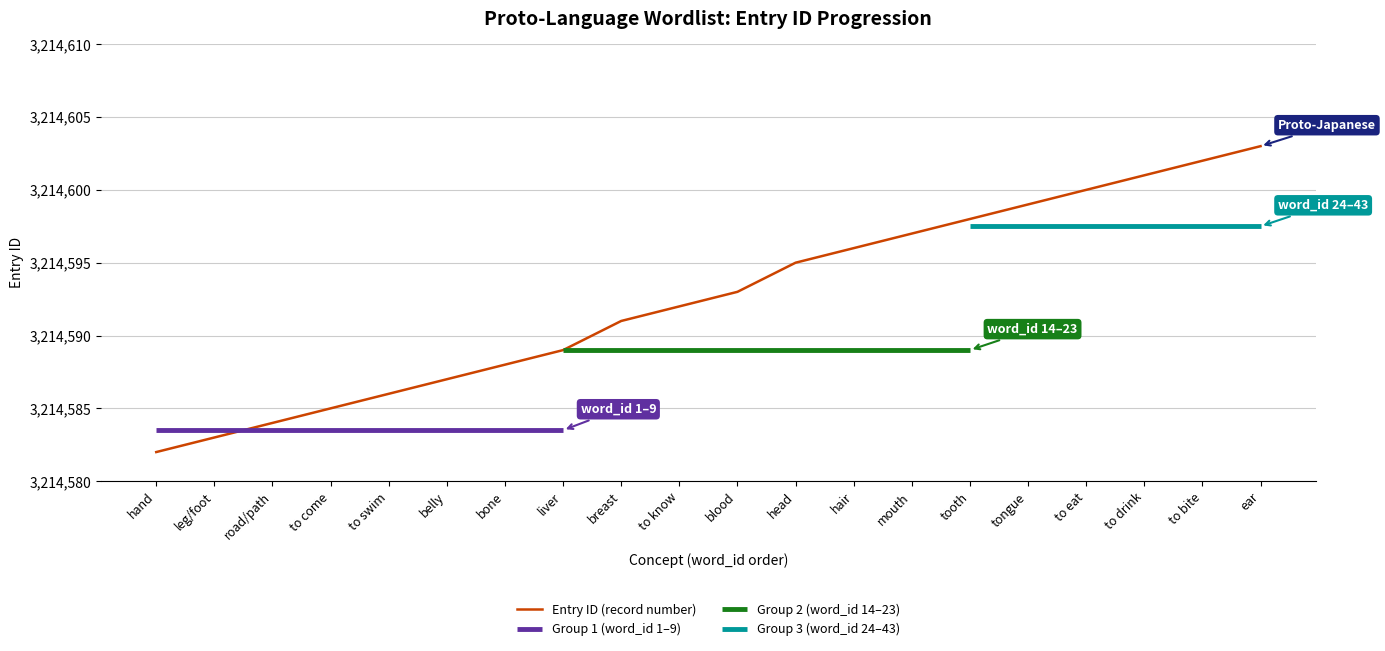

What is the difference between the values at ear and blood?

10